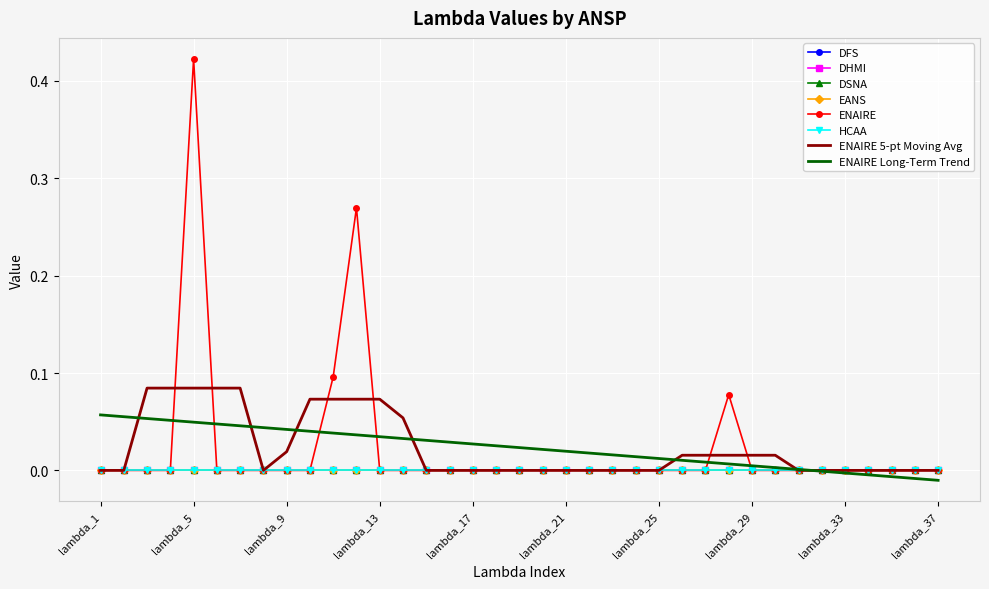

True or false: EANS and DFS intersect in this chart.

False